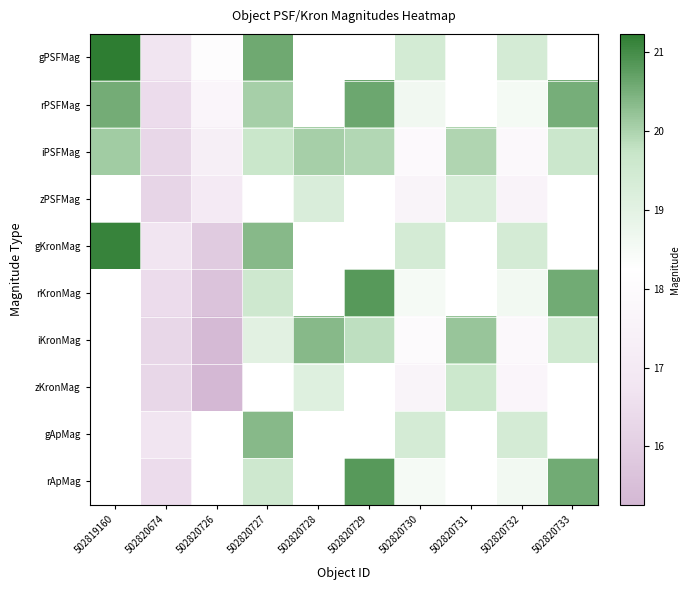

The value of rKronMag at 502820732 is 9.4. True or false?

False